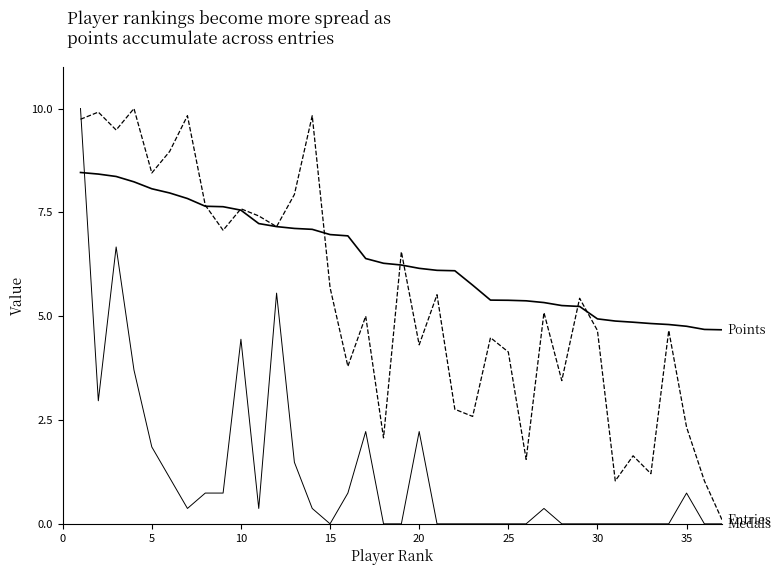

Does the chart have visible grid lines?

No